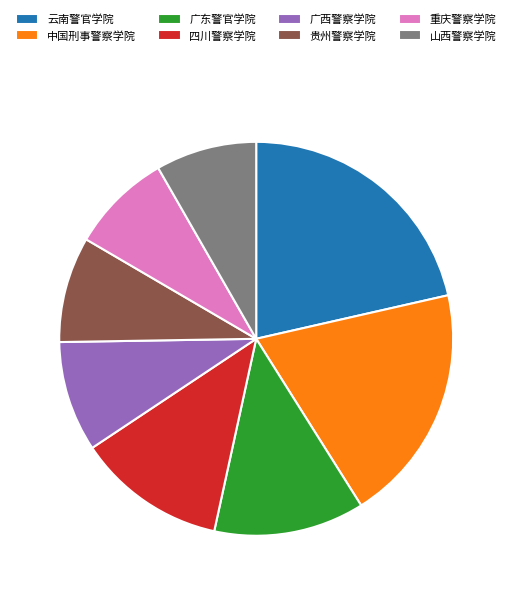

Combined, do 云南警官学院 and 贵州警察学院 account for over 50%?

No